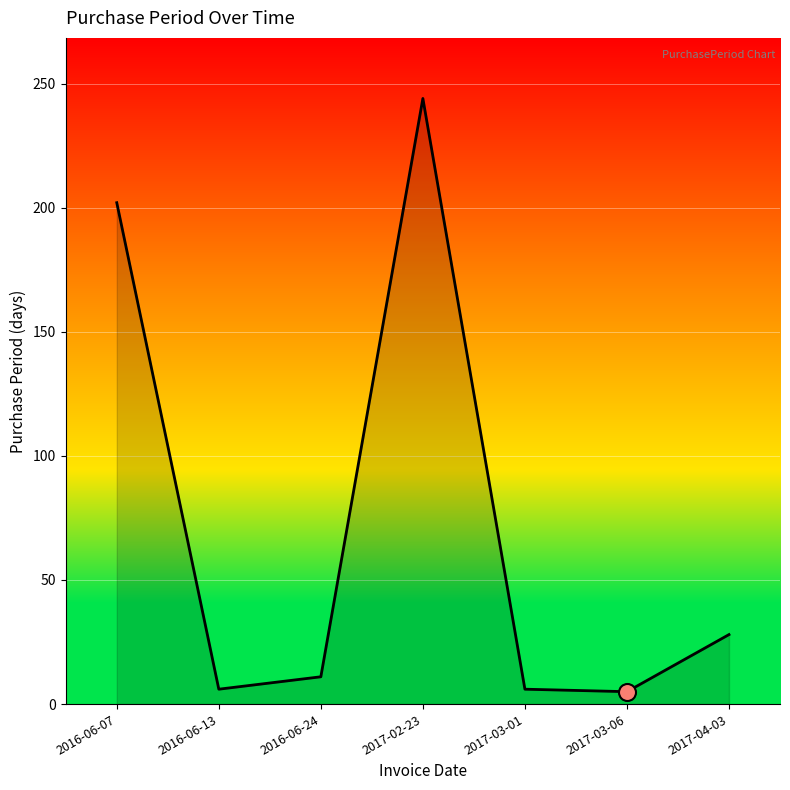

What is the ratio of the value at 2017-02-23 to the value at 2017-03-01?

40.7